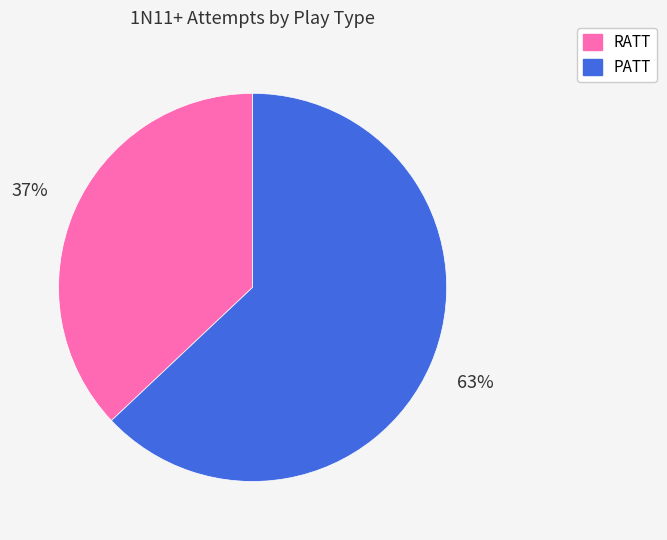

Which category accounts for the majority?

PATT